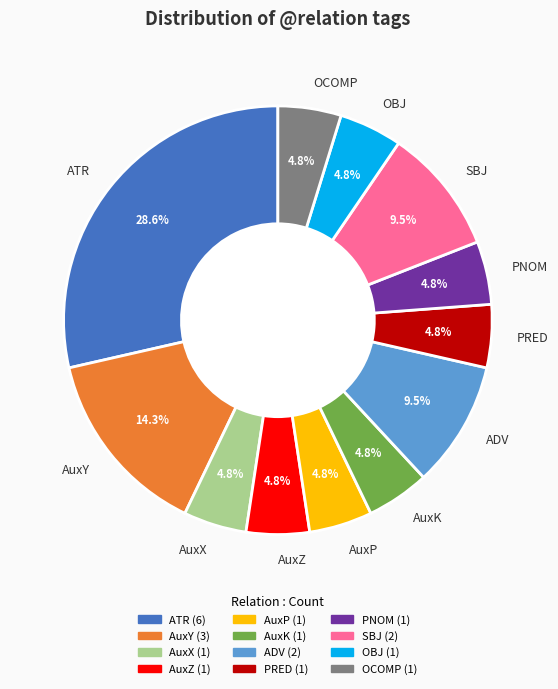

What is the largest slice in the pie chart?

ATR